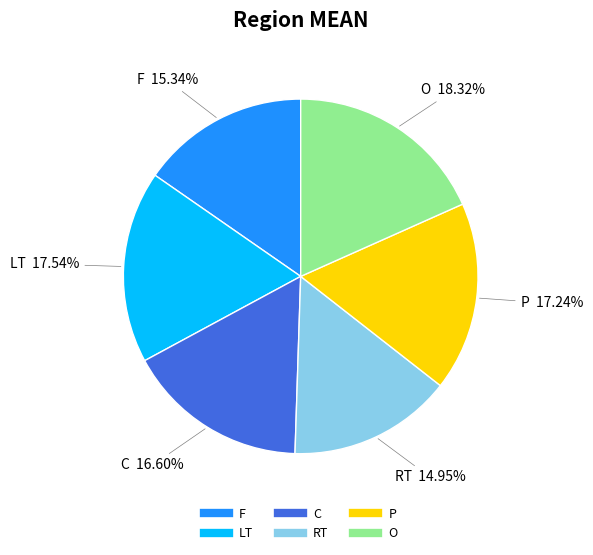

Is there a majority slice in this chart?

No